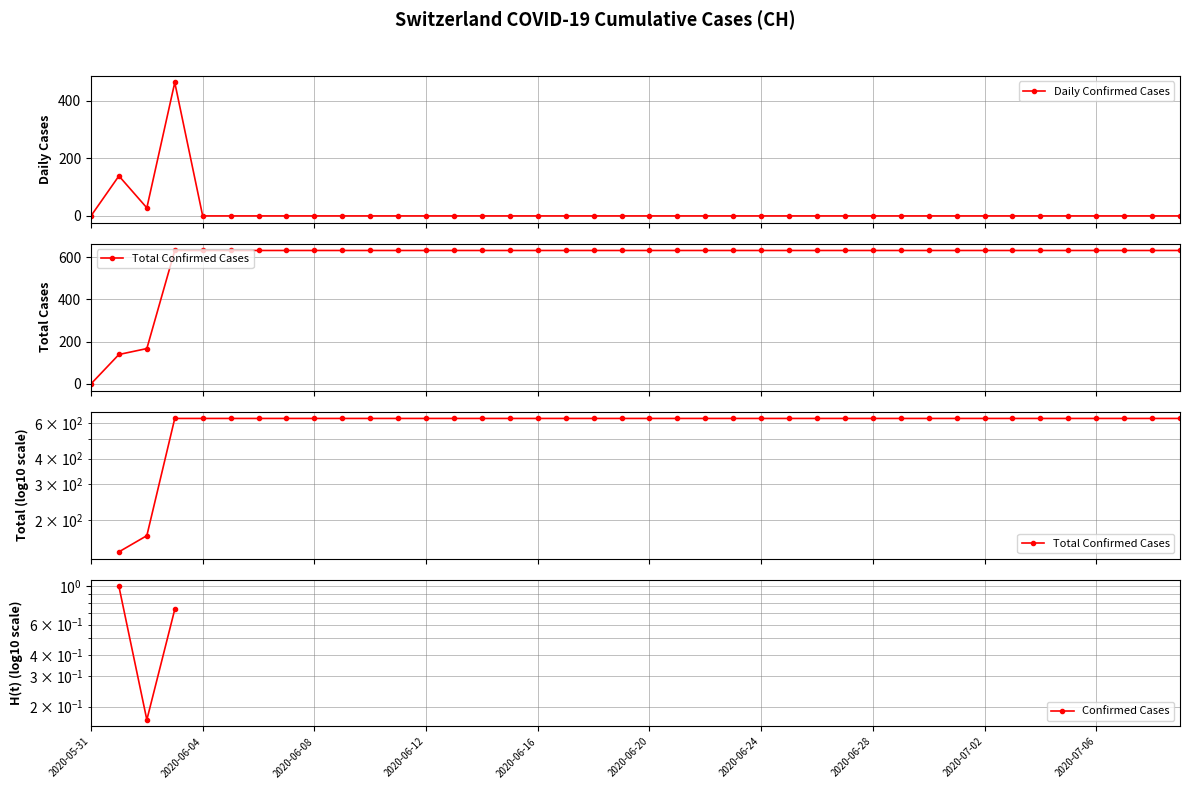

What is the difference between the maximum and minimum values in the Daily Confirmed Cases series?

464